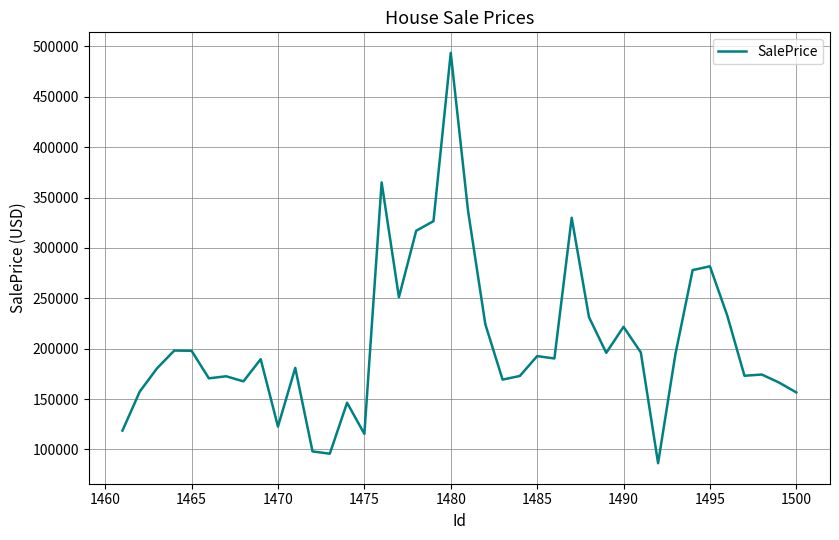

What is the minimum value shown in the chart?

86397.9